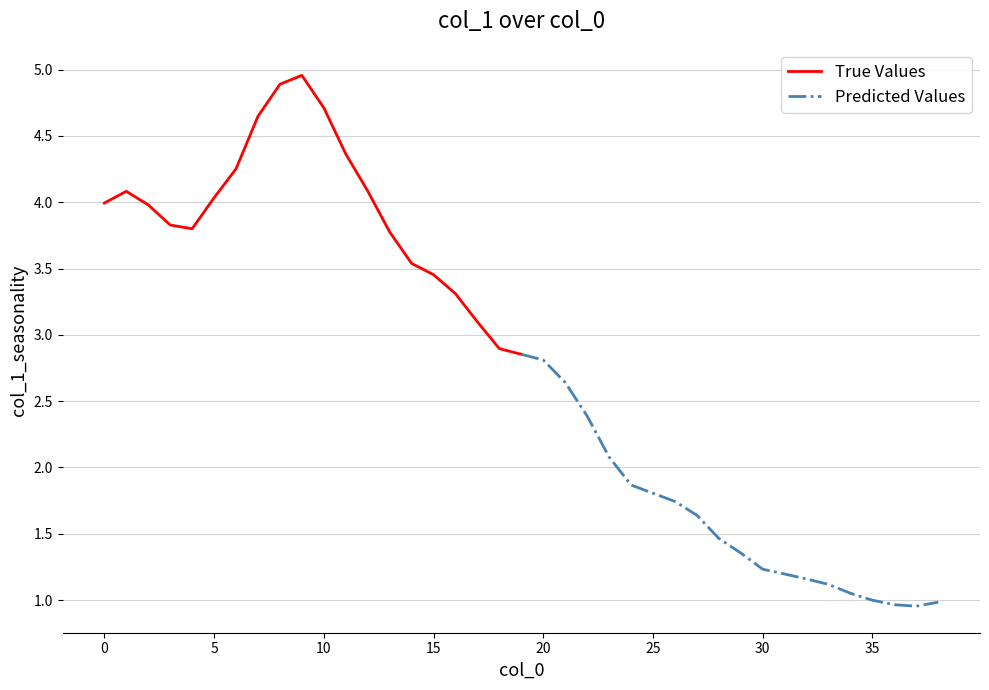

How many interior local valleys does the True Values series have?

1